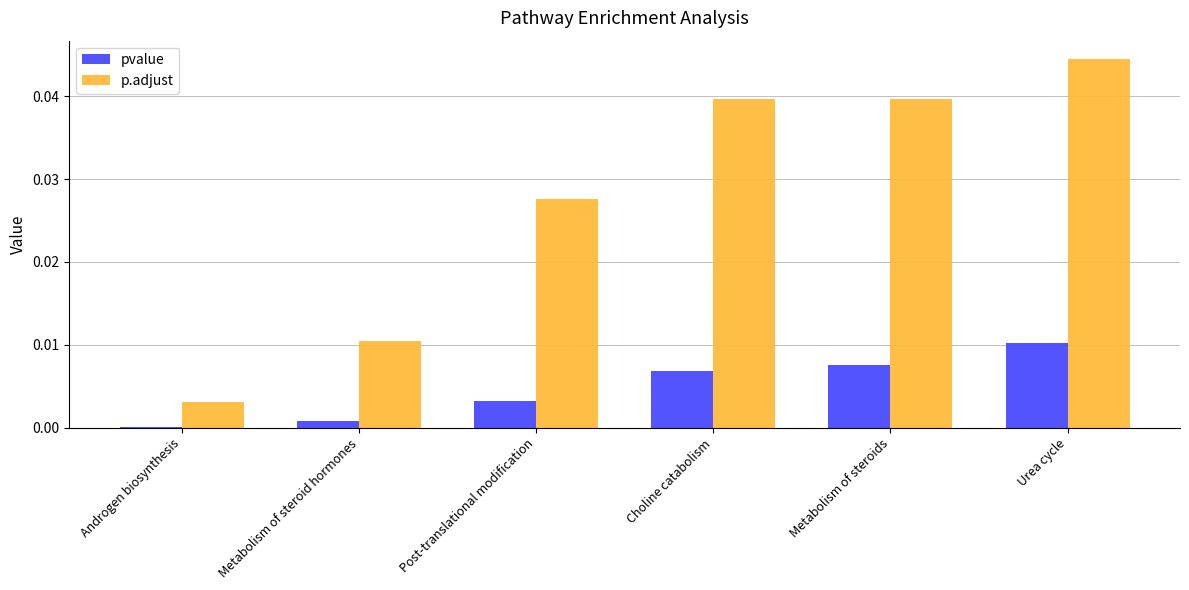

At which category is the sum across all series the highest?

Urea cycle